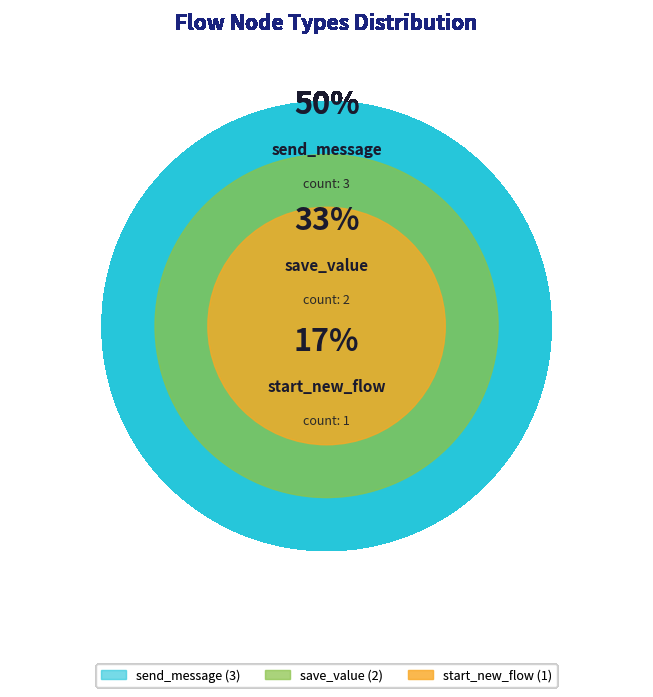

What percentage do save_value and send_message together represent?

83.3%